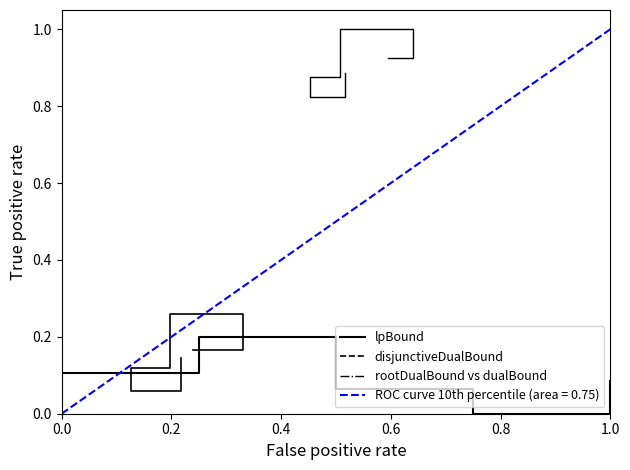

True or false: disjunctiveDualBound and rootDualBound vs dualBound intersect in this chart.

False